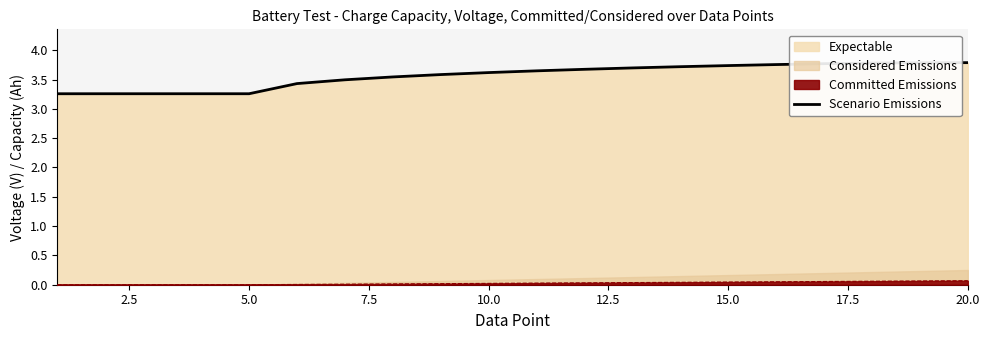

What is the value of the 6th point from the left?

3.4